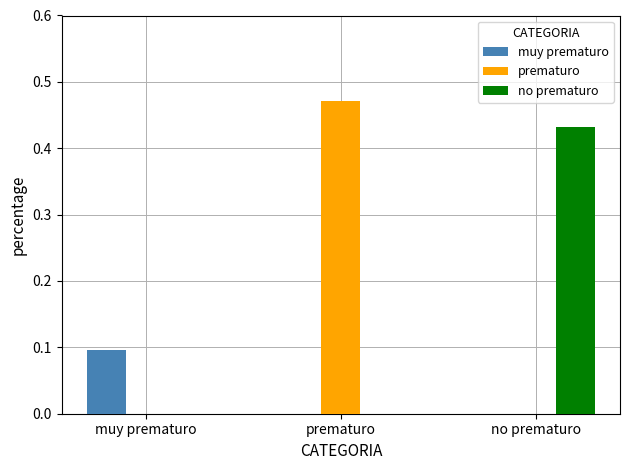

True or false: no prematuro has a value of -0.2 at prematuro.

False